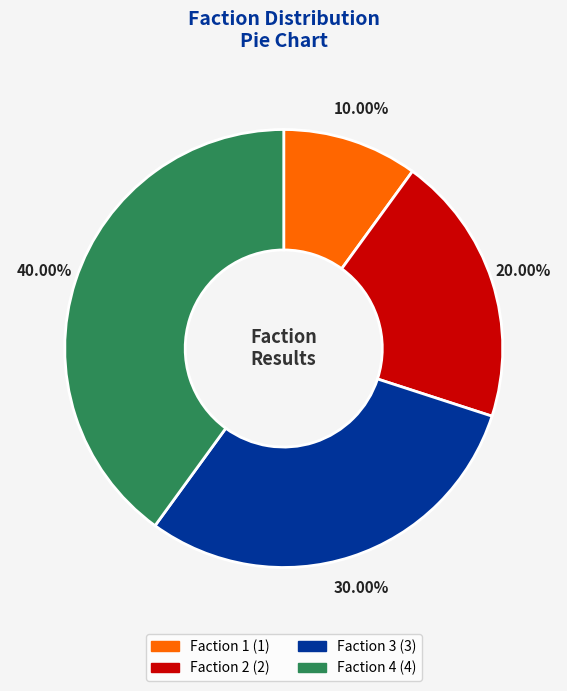

Is there a majority slice in this chart?

No